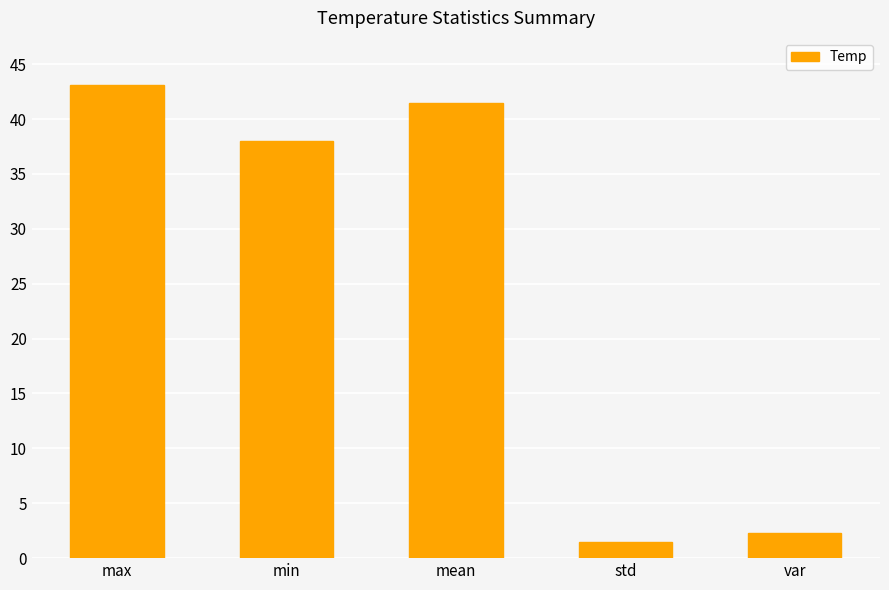

Rank the categories by value from highest to lowest.

max, mean, min, var, std